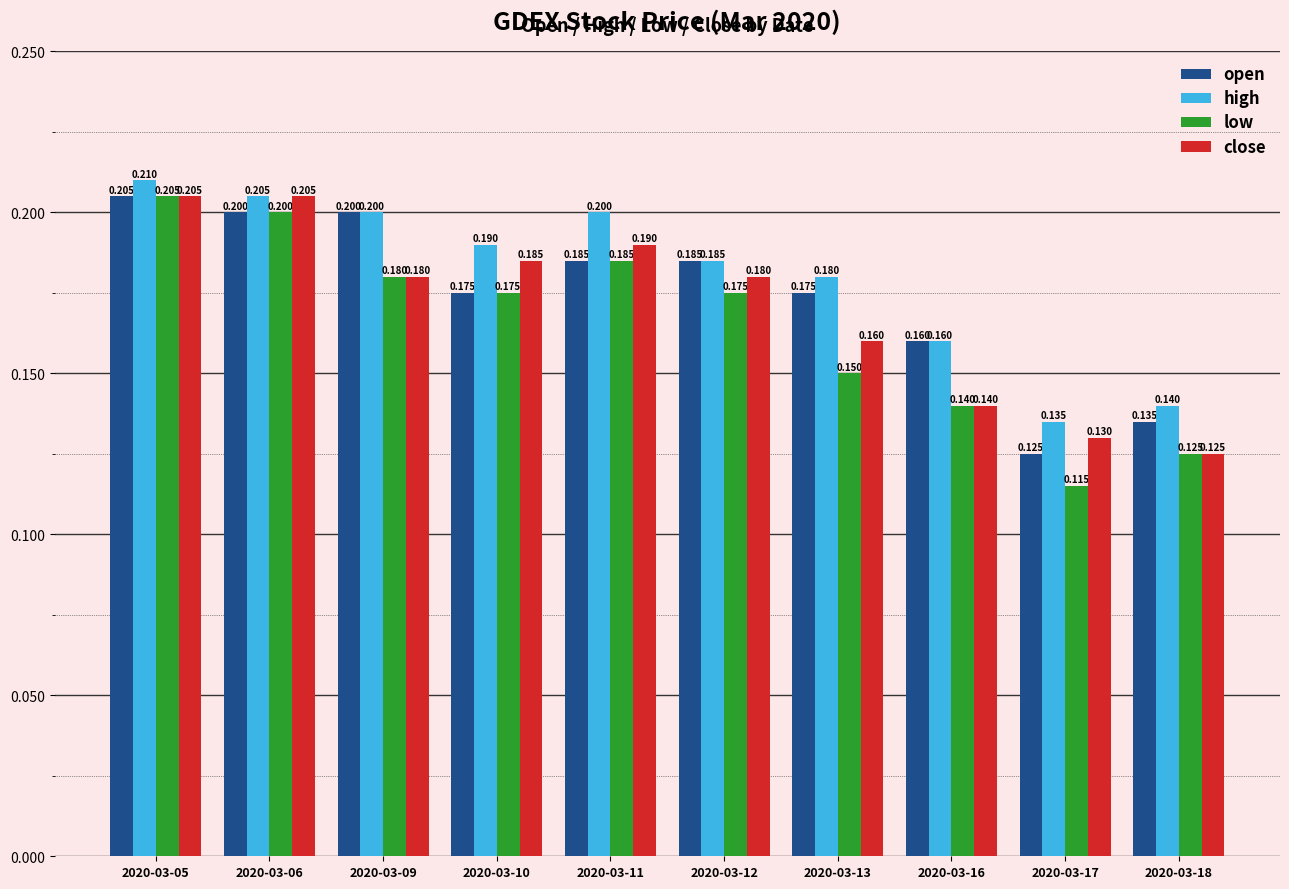

What is the total value across all series at 2020-03-10?

0.7